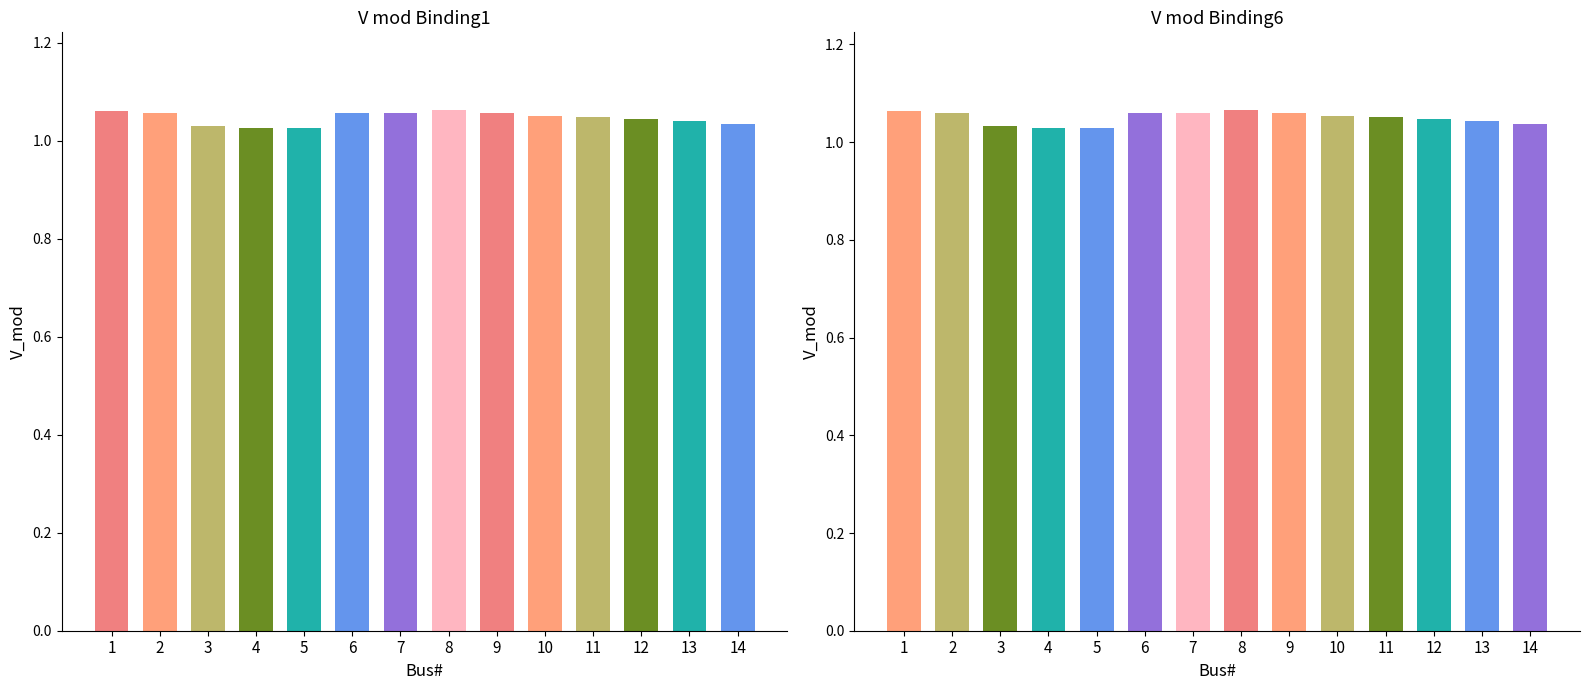

List the labels in order of V_mod_Binding1 value, smallest first.

4, 5, 3, 14, 13, 12, 11, 10, 7, 9, 2, 6, 1, 8